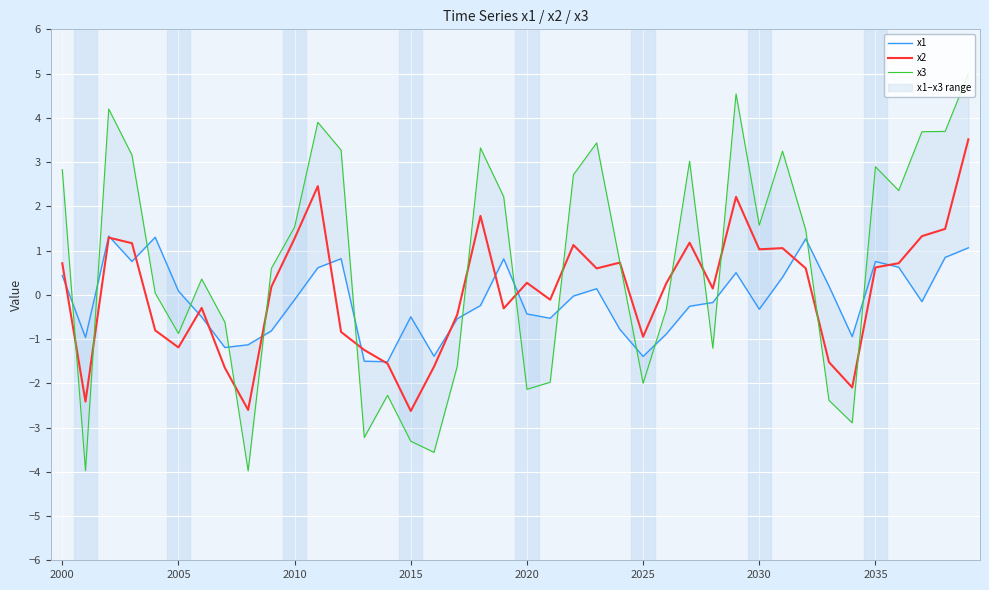

Is it true that x2 equals -0.9 at 2025?

True